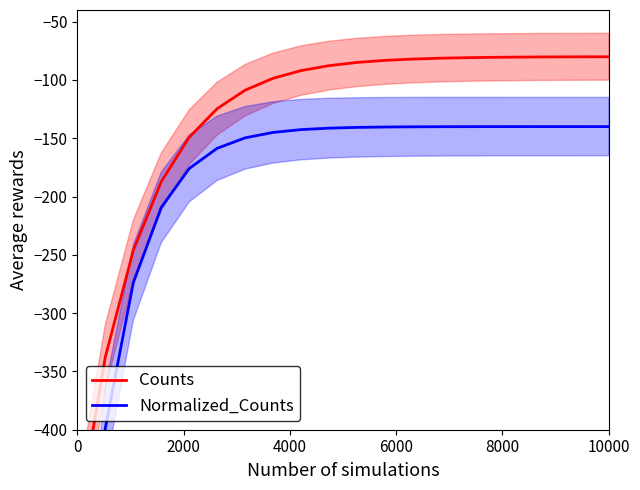

Is it true that Counts equals -143.1 at 15?

False